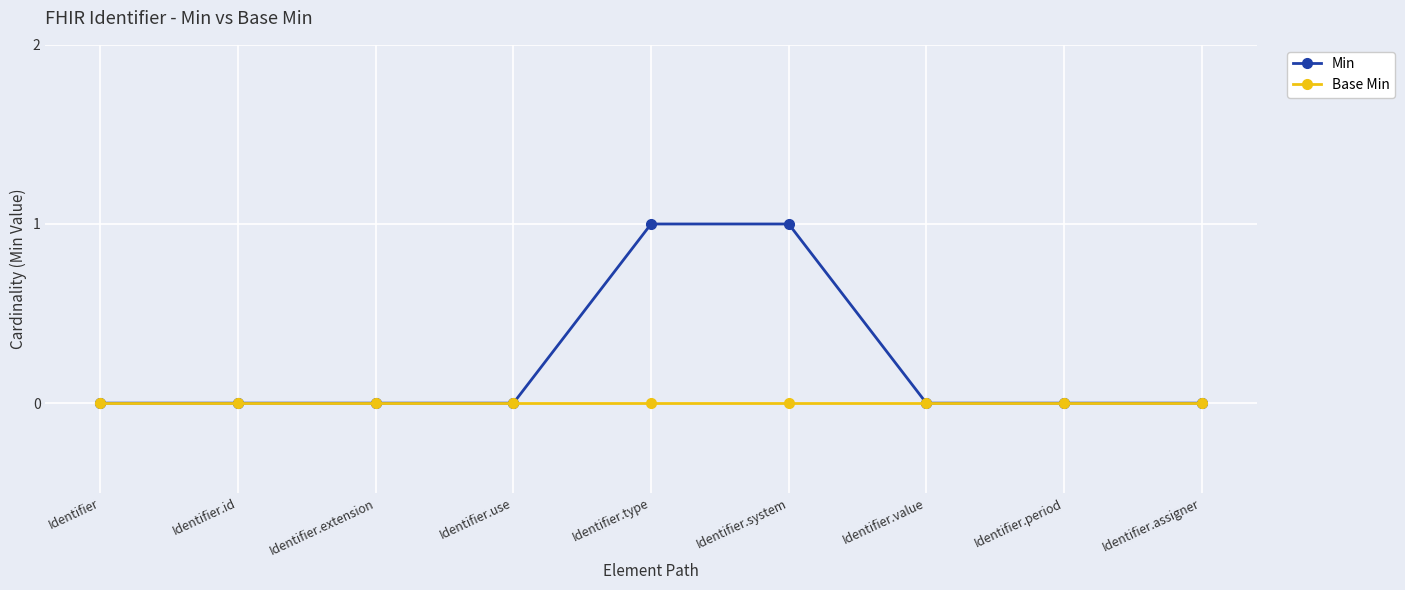

List the series in order of their peak value, highest first.

Min, Base Min